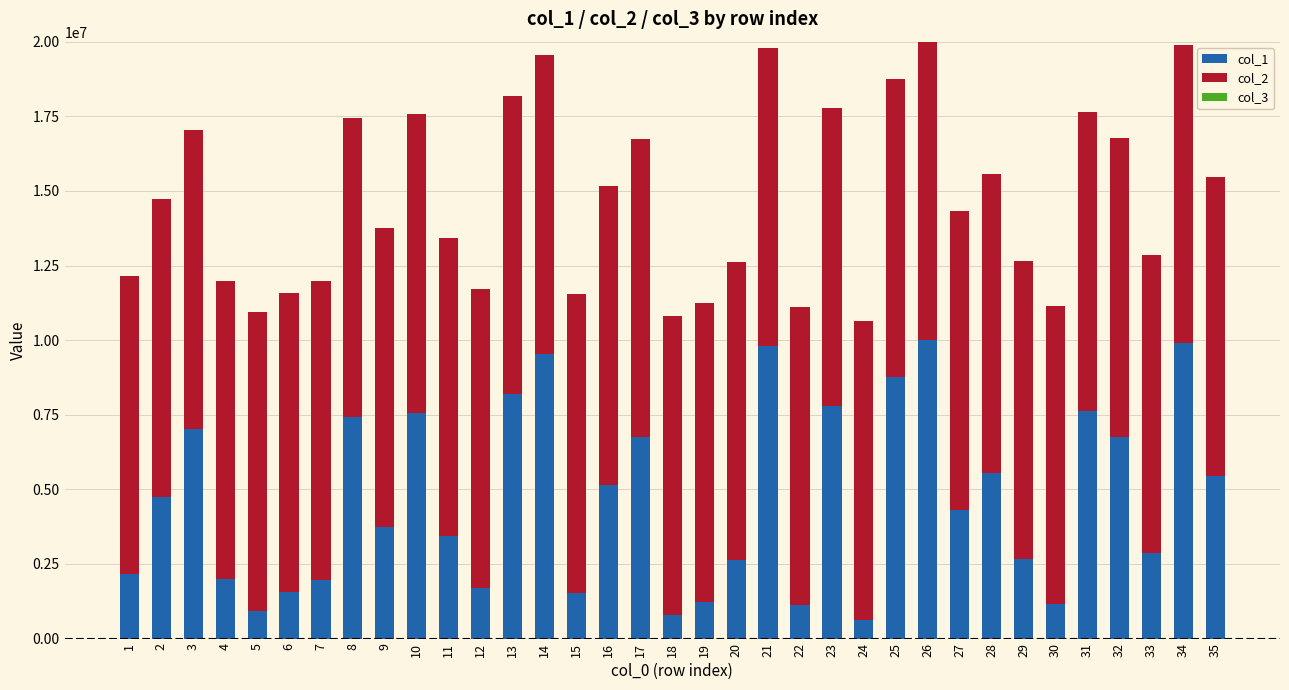

The value of col_1 at 23 is 2445947. True or false?

False